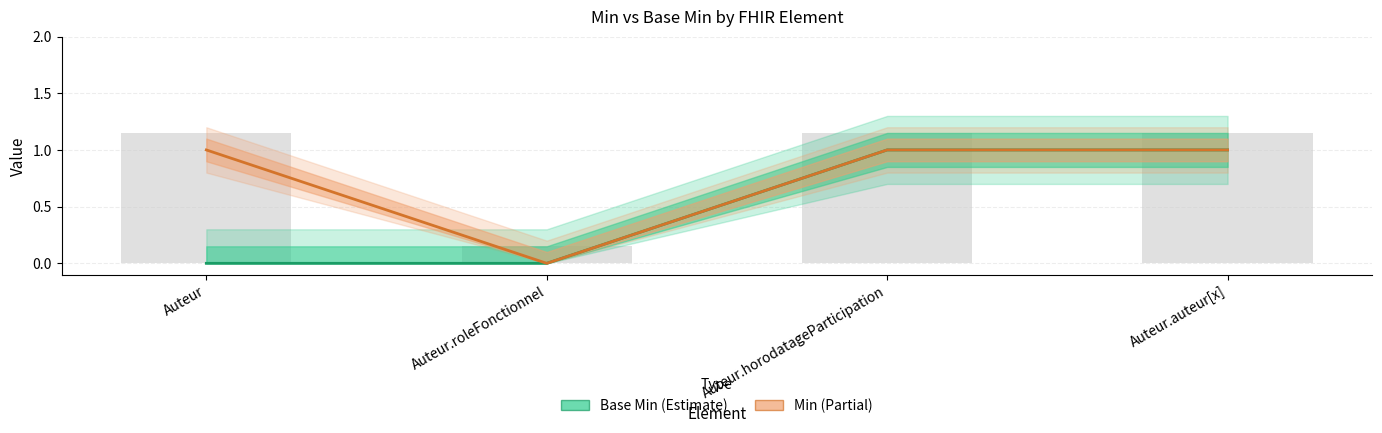

Where is Base Min nearest to the value 0?

Auteur